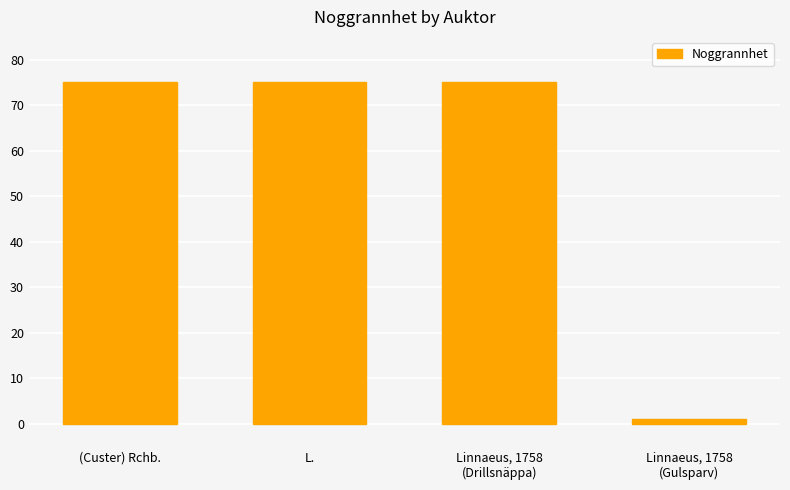

What is the label of the 4th bar from the left?

Linnaeus, 1758
(Gulsparv)